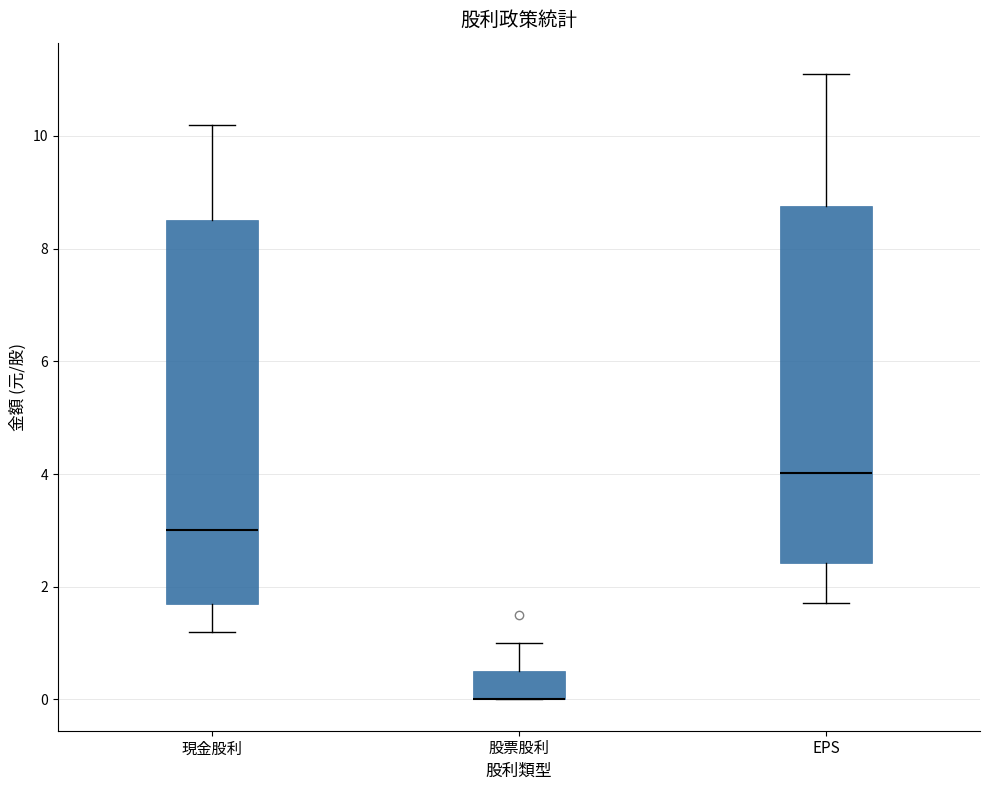

Which box is the tallest, from its lower edge to its upper edge?

現金股利